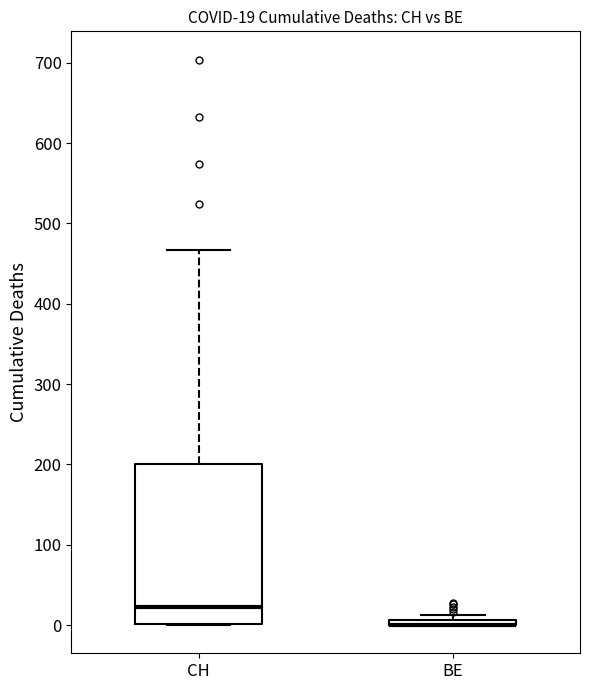

Which box is the tallest, from its lower edge to its upper edge?

CH